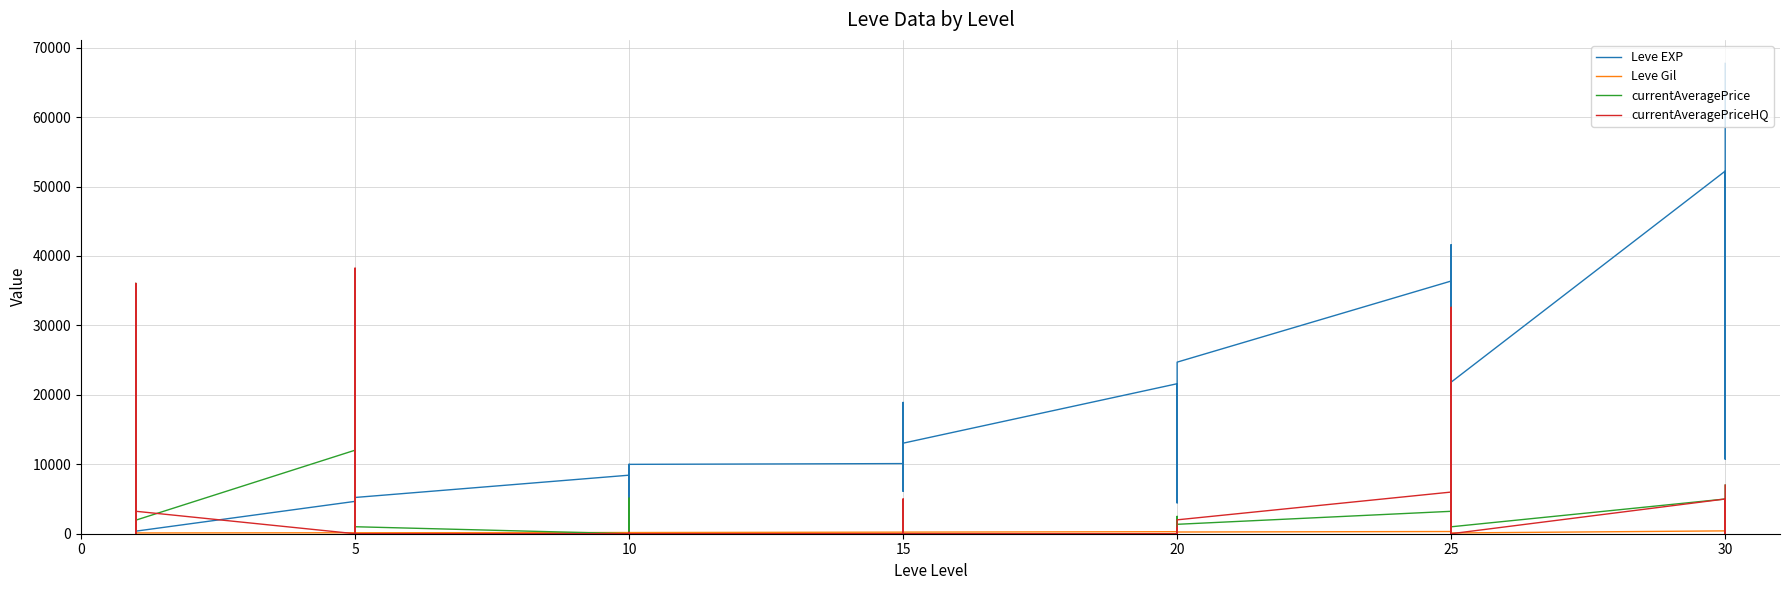

What is the average value of the Leve Gil series?

217